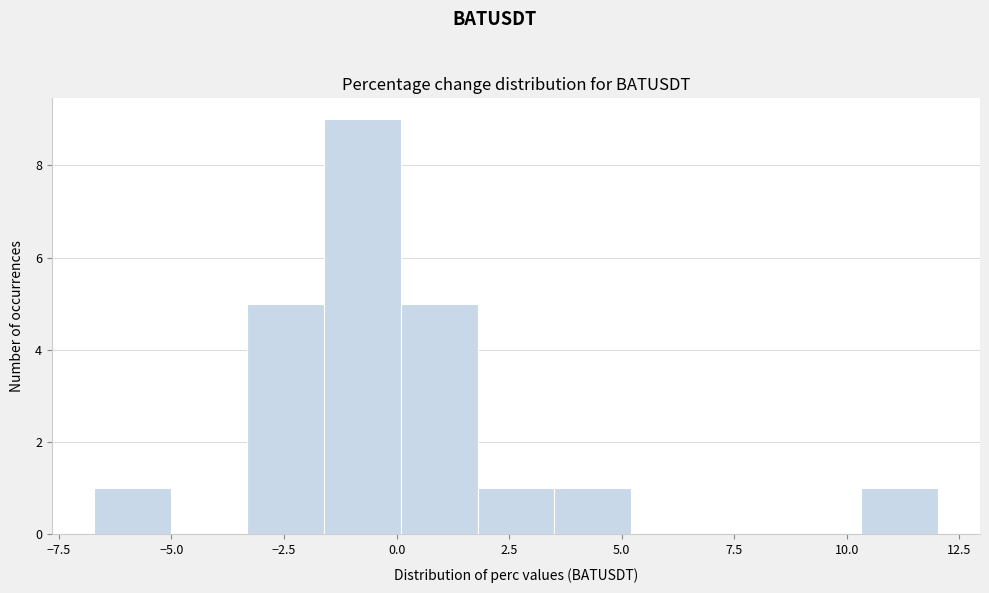

Read against the x-axis, roughly where is the centre of the tallest bar?

-1.0